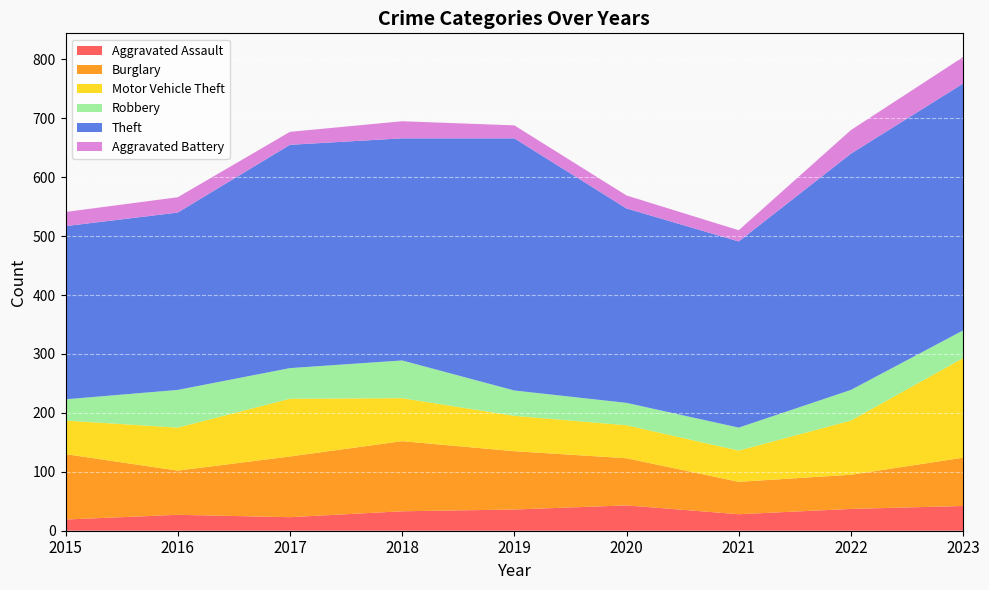

Reading right to left, list all the values displayed in this chart.

Aggravated Assault: 42	37	28	43	36	33	23	27	19
Burglary: 82	58	55	80	99	119	103	75	111
Motor Vehicle Theft: 169	92	53	56	60	73	98	73	57
Robbery: 47	52	39	38	43	64	52	64	36
Theft: 419	401	316	330	428	377	379	301	294
Aggravated Battery: 45	40	19	22	22	29	22	26	24